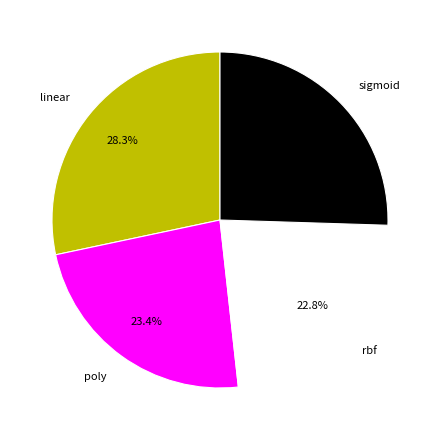

Which slice is the largest?

linear